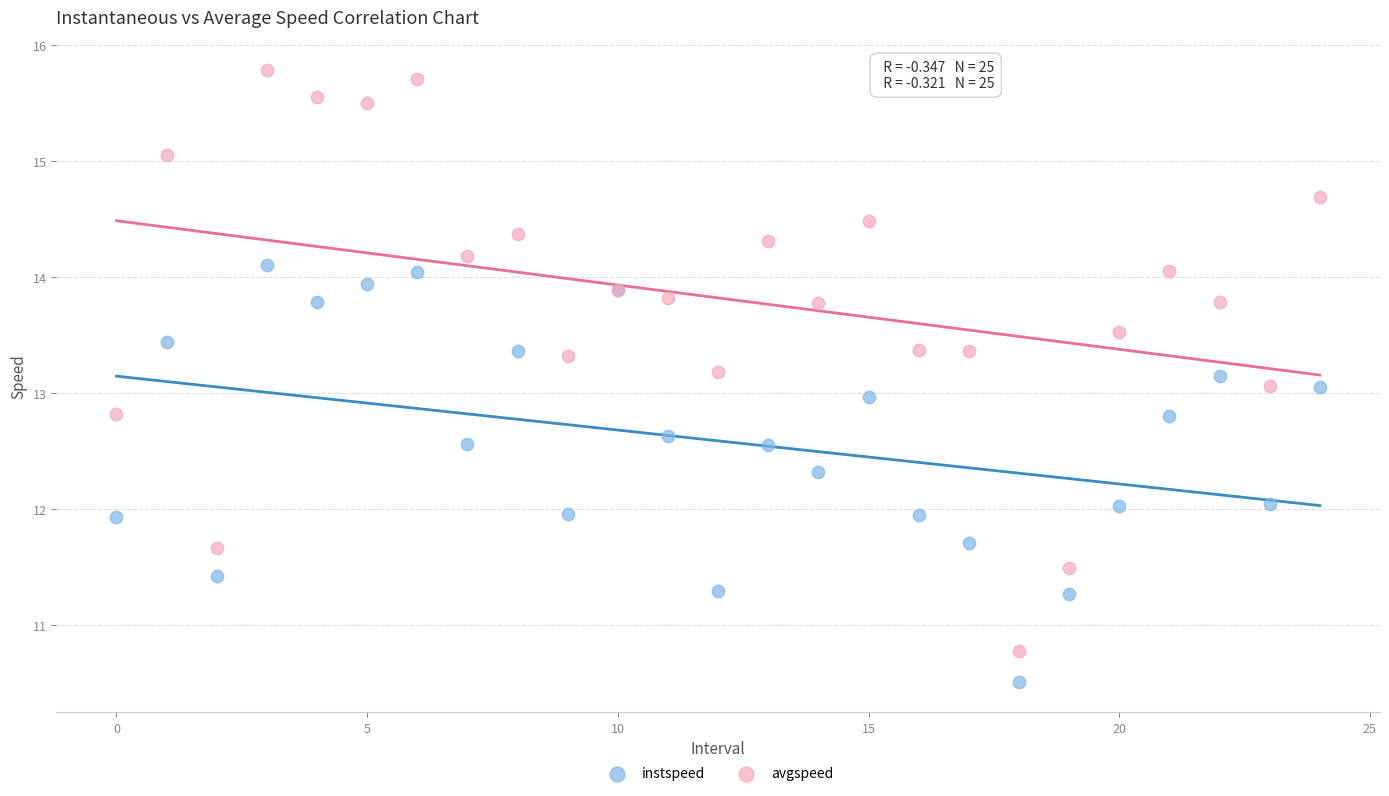

Which series contains the highest Y value?

avgspeed